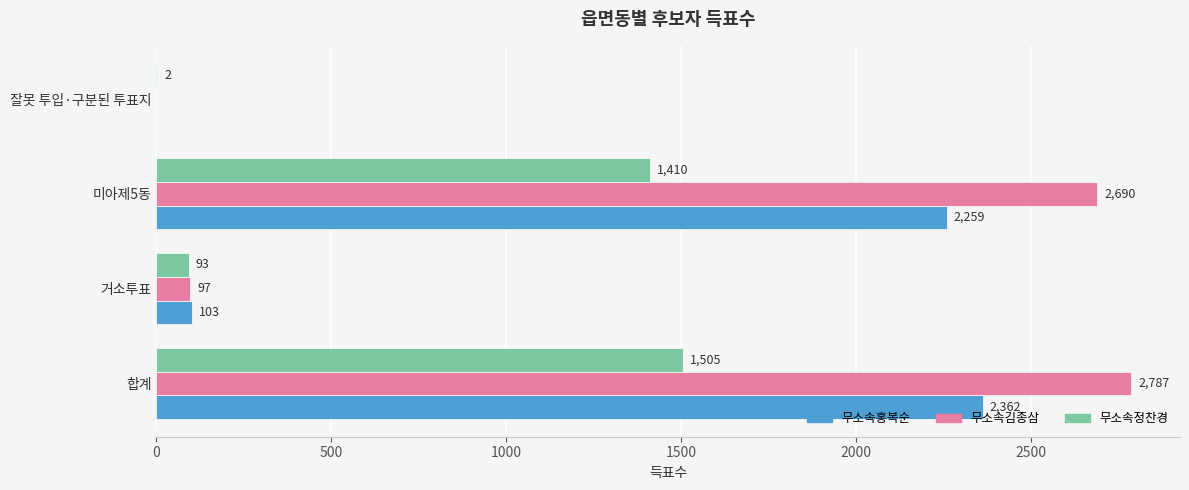

The 무소속홍복순 series shows 0 at 잘못 투입·구분된 투표지. True or false?

True